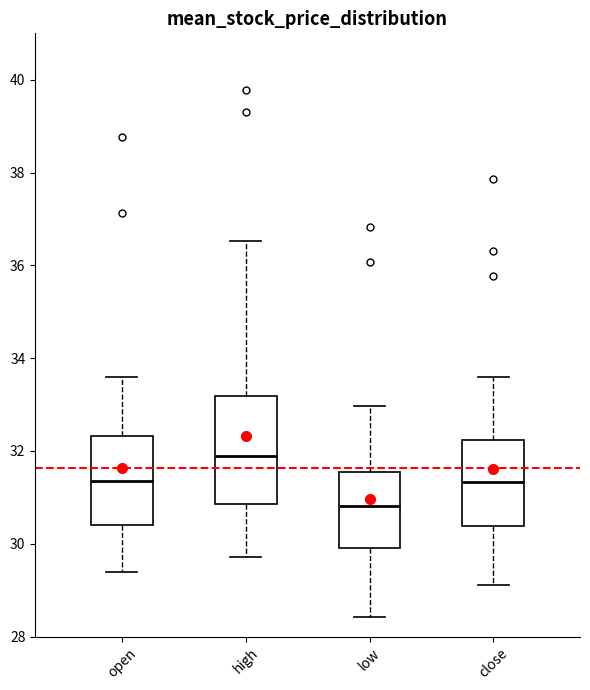

Reading left to right, read every box against the y-axis: the position of its median line, the range the box covers, and the ends of its whiskers. The values are not printed on the chart, so give them approximately, as read against the axis.

open: median 31.4, box 30.4 to 32.4, whiskers 29.4 to 33.6
high: median 32.0, box 30.8 to 33.2, whiskers 29.8 to 36.6
low: median 30.8, box 30.0 to 31.6, whiskers 28.4 to 33.0
close: median 31.4, box 30.4 to 32.2, whiskers 29.2 to 33.6